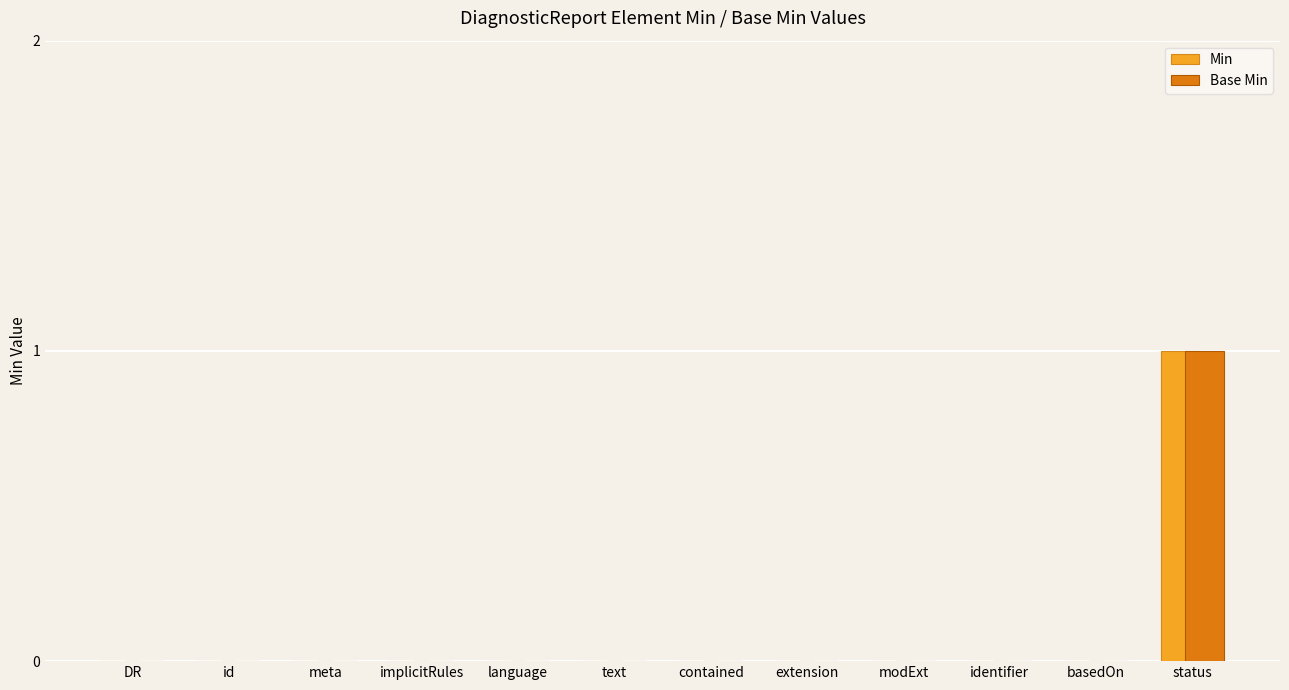

The Base Min series shows 0 at id. True or false?

True